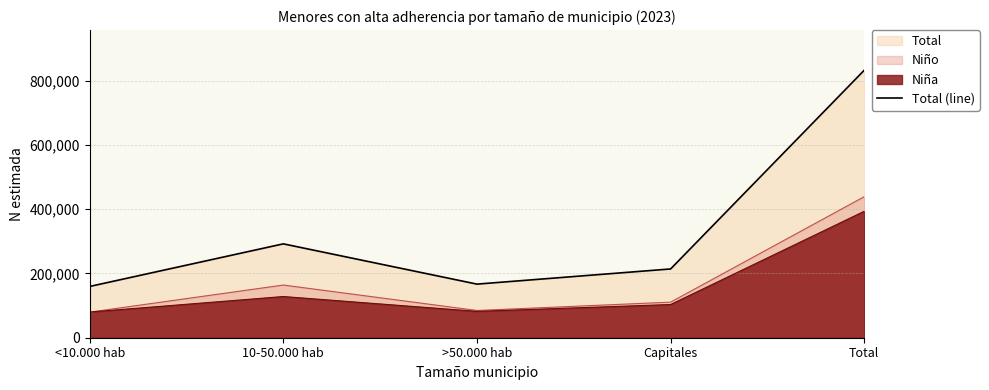

What is the difference between the second highest and minimum values?

132616